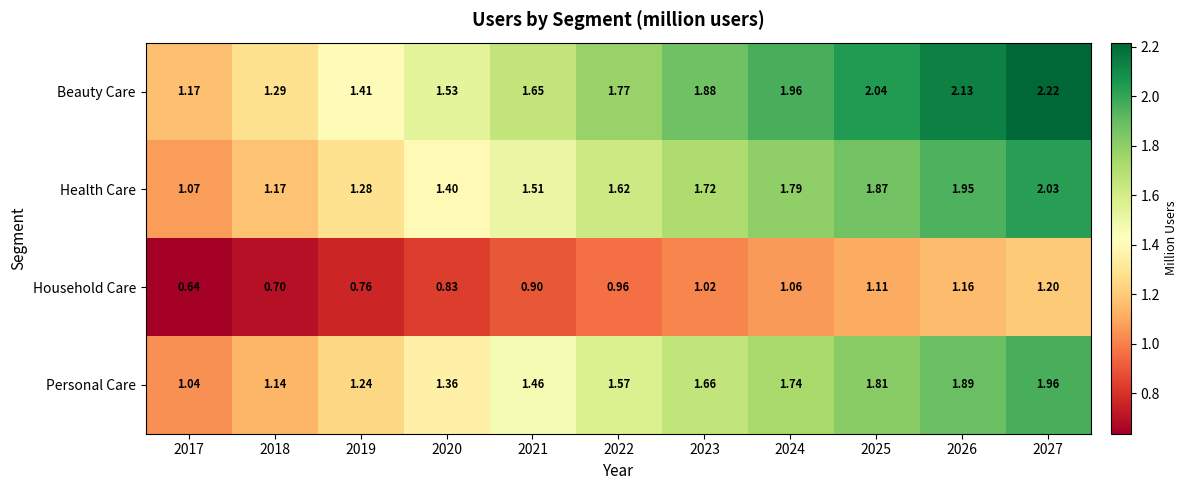

At which category is the sum across all series the highest?

2027